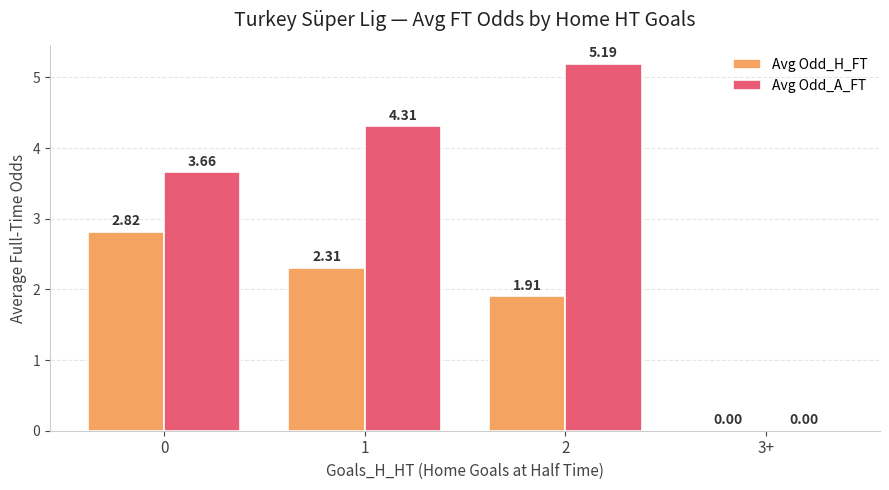

What is the approximate value of Avg Odd_H_FT at 2?

1.9